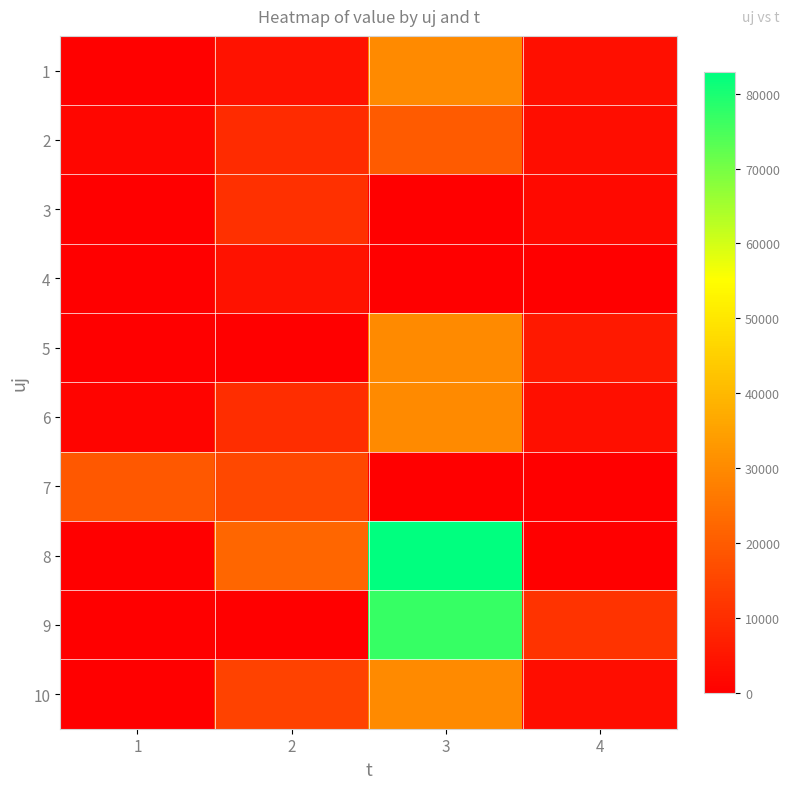

What is the total value across all series at 4?

31515.6